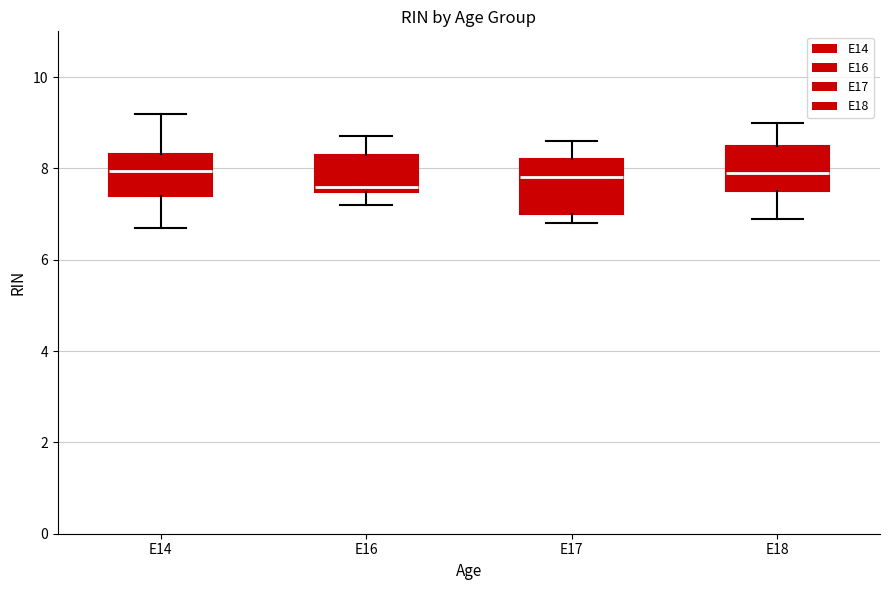

Where is the upper edge of the box for E16 on the y-axis? The values are not printed on the chart, so give them approximately, as read against the axis.

8.4